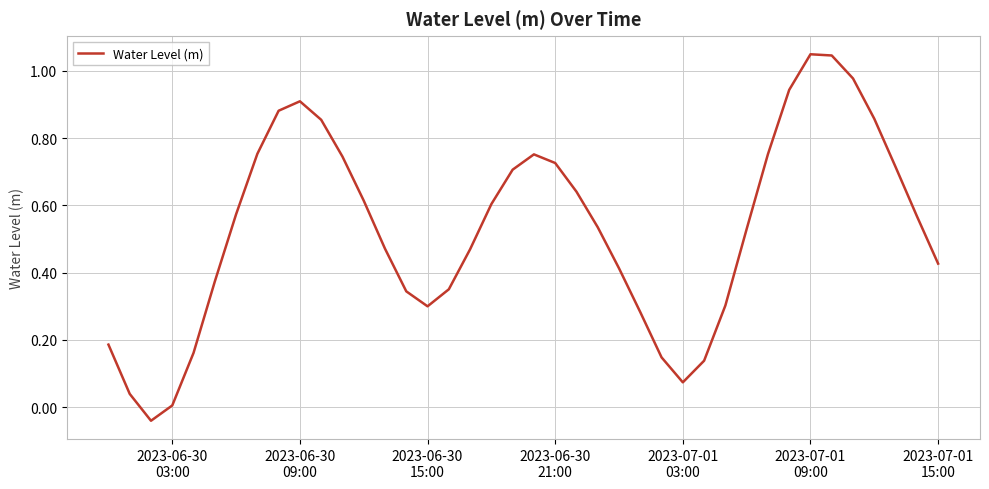

What is the difference between the maximum and minimum values?

1.1